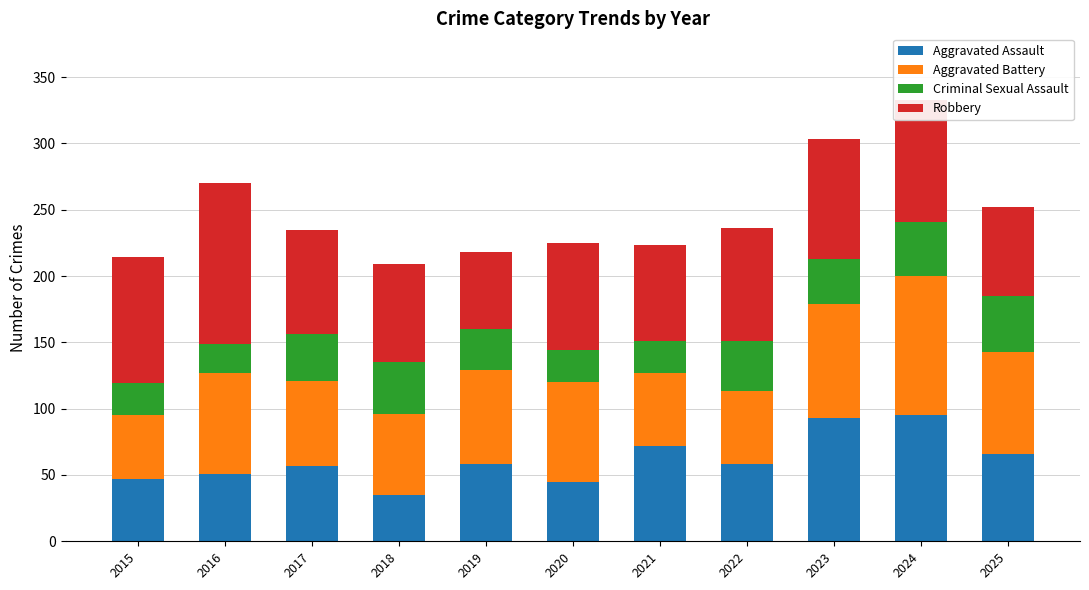

The value of Aggravated Assault at 2025 is 66. True or false?

True